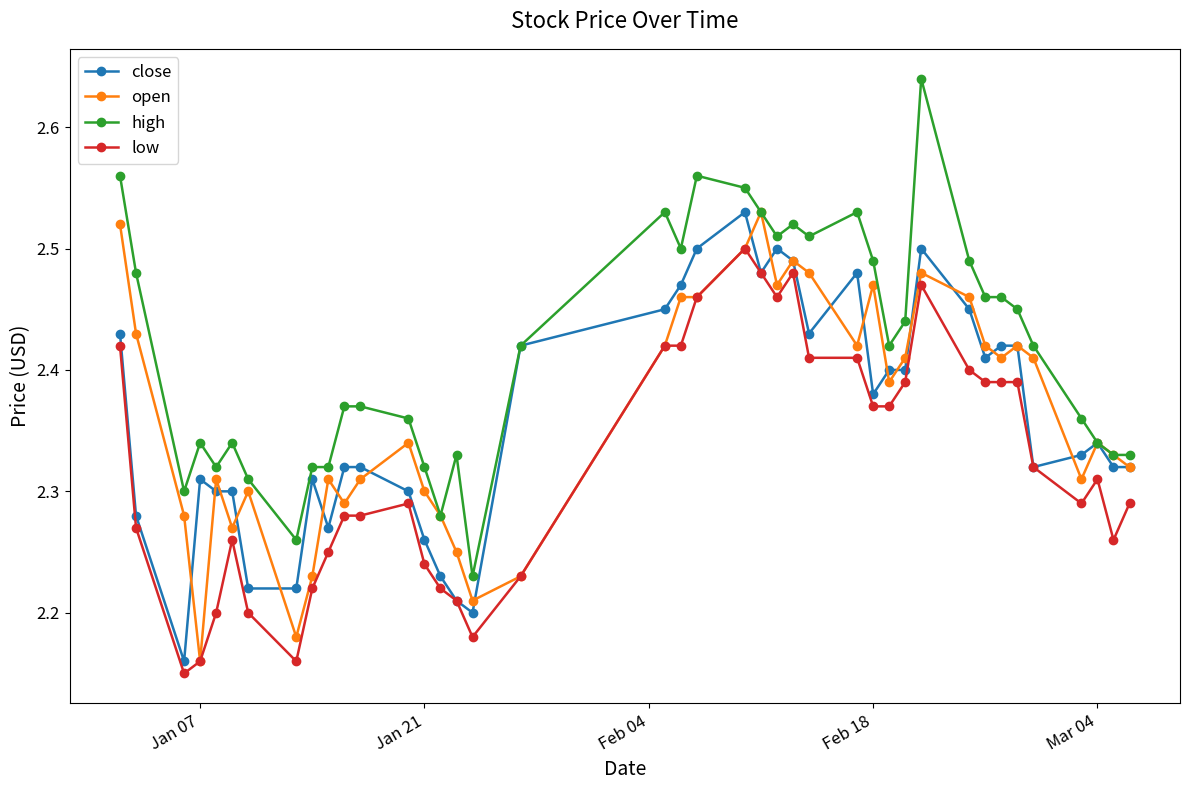

How many lines are shown in the chart?

4